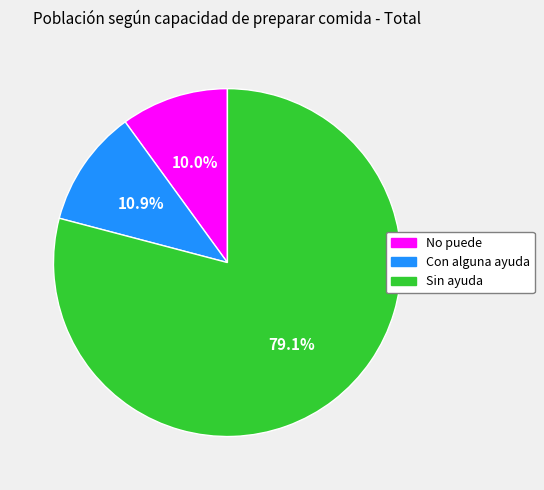

To the nearest percent, what is the difference between the largest and smallest slice percentages?

69%